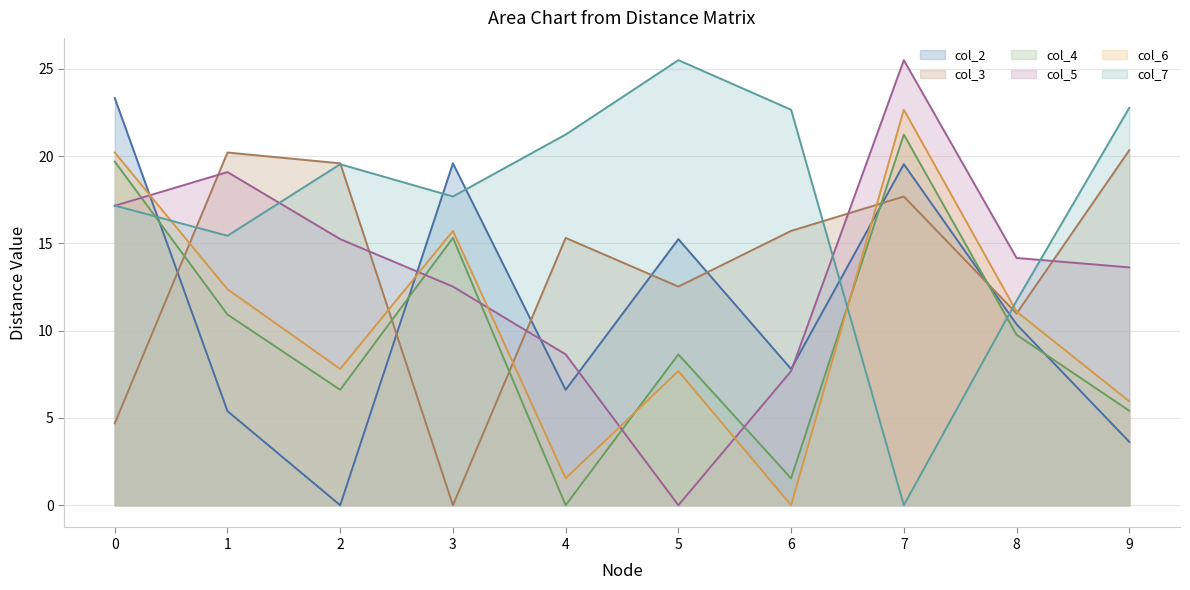

How many lines are shown in the chart?

6